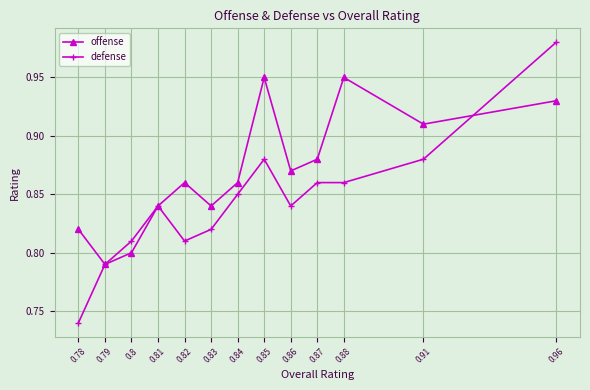

Where is defense nearest to the value 0?

0.78